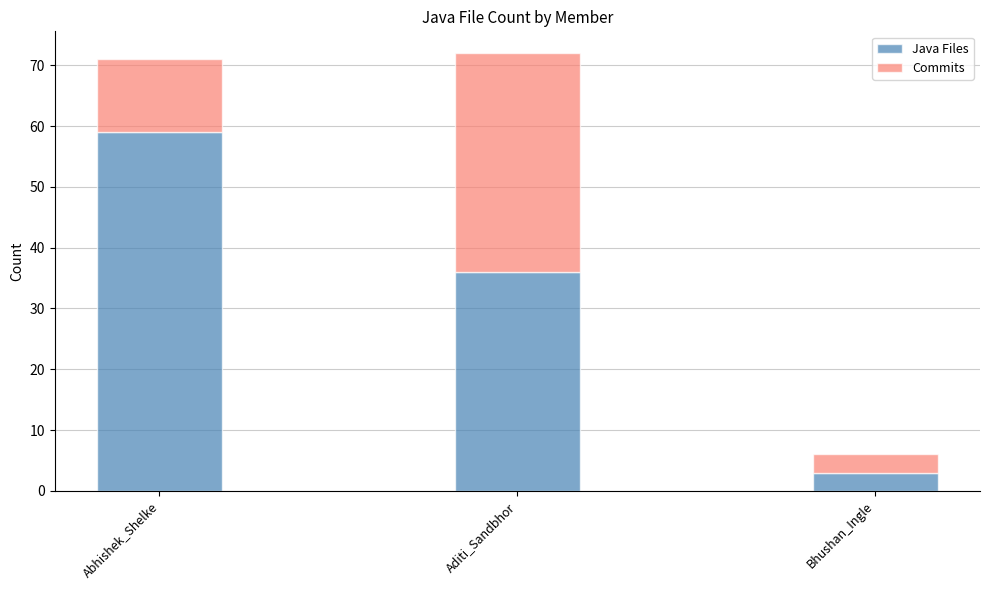

Is it true that Java Files equals 59 at Abhishek_Shelke?

True